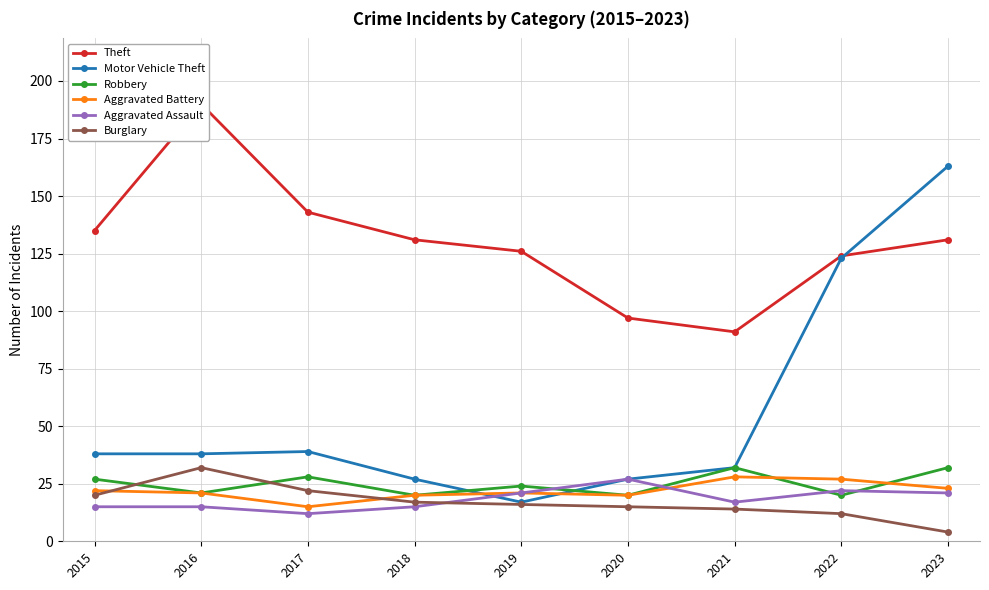

What is the sum of all Aggravated Battery values?

197